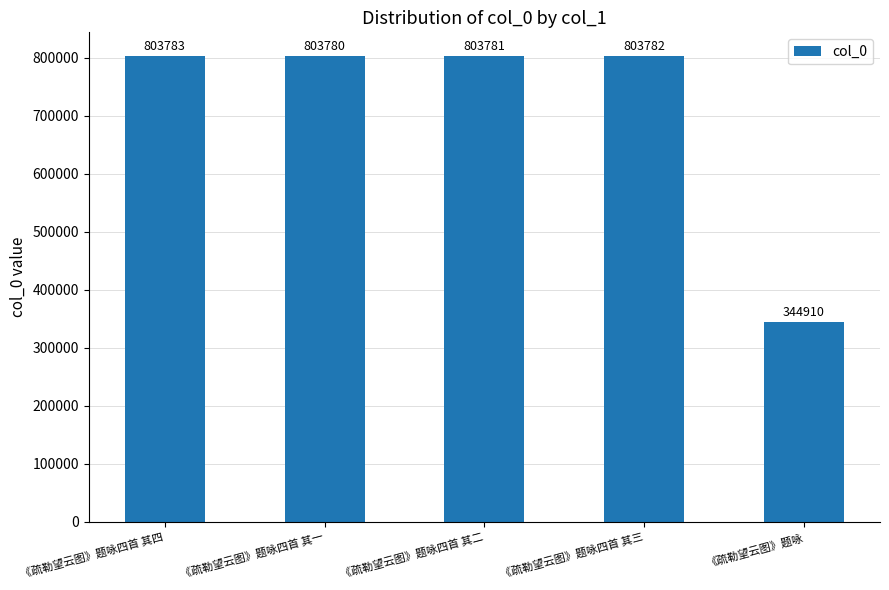

At which category does the chart reach its peak across all series?

《疏勒望云图》题咏四首 其四